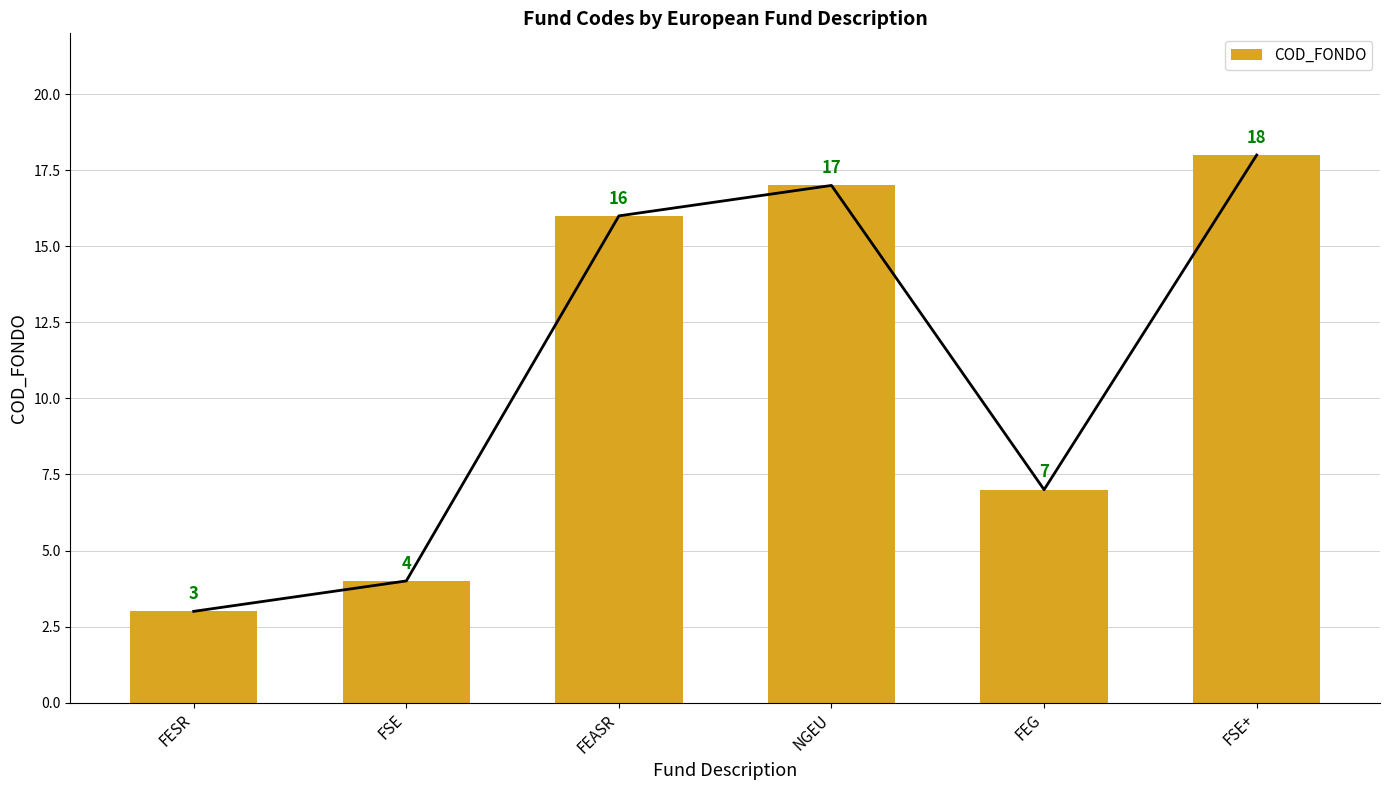

Count the number of categories in the chart.

6